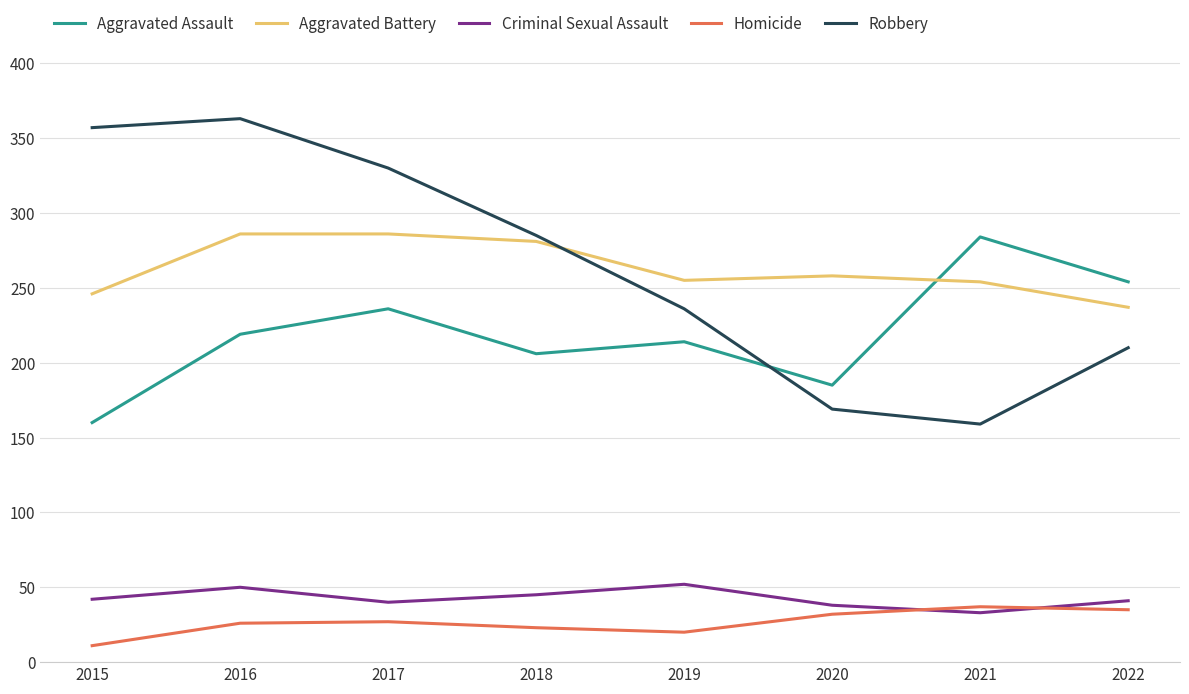

What is the difference between the Homicide values at 2022 and 2021?

2